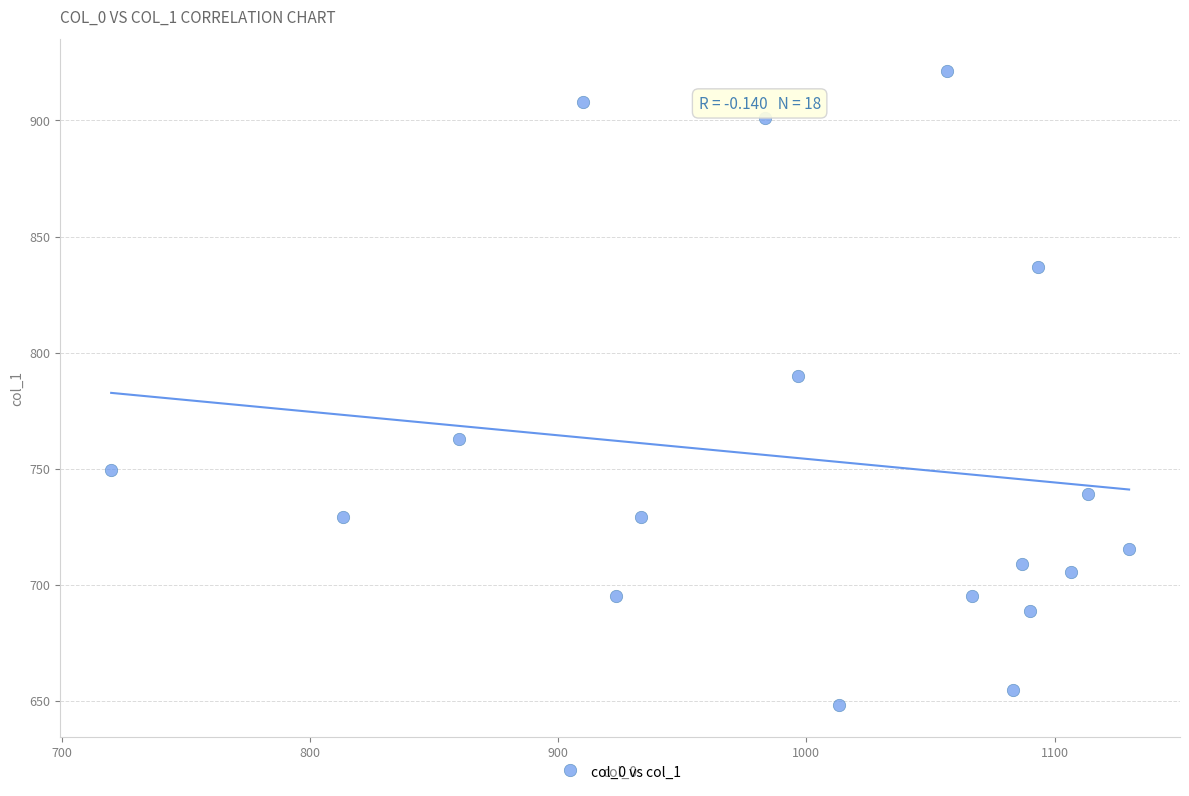

What is the range of X values (max minus min)?

410.0